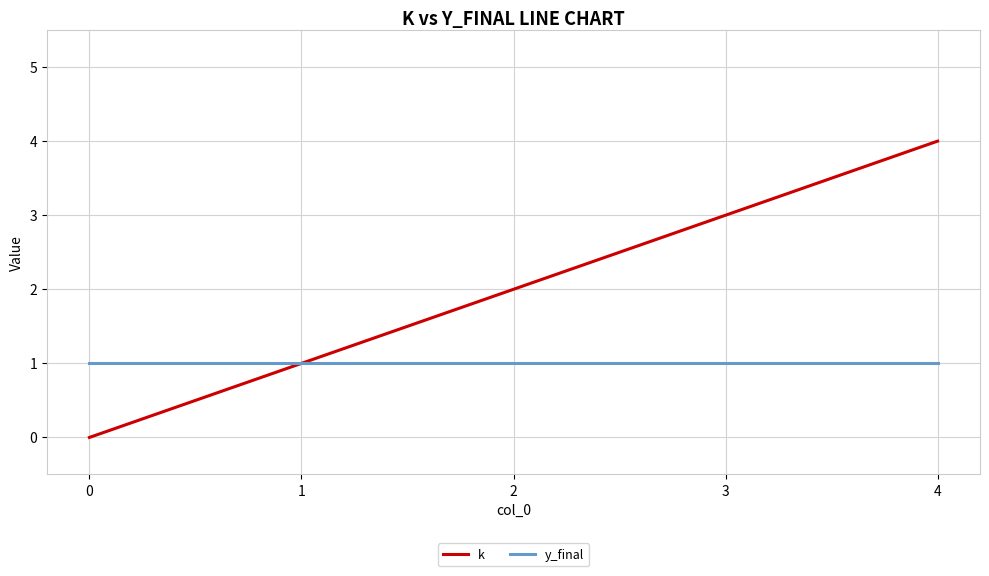

Which series has the widest spread of values?

k